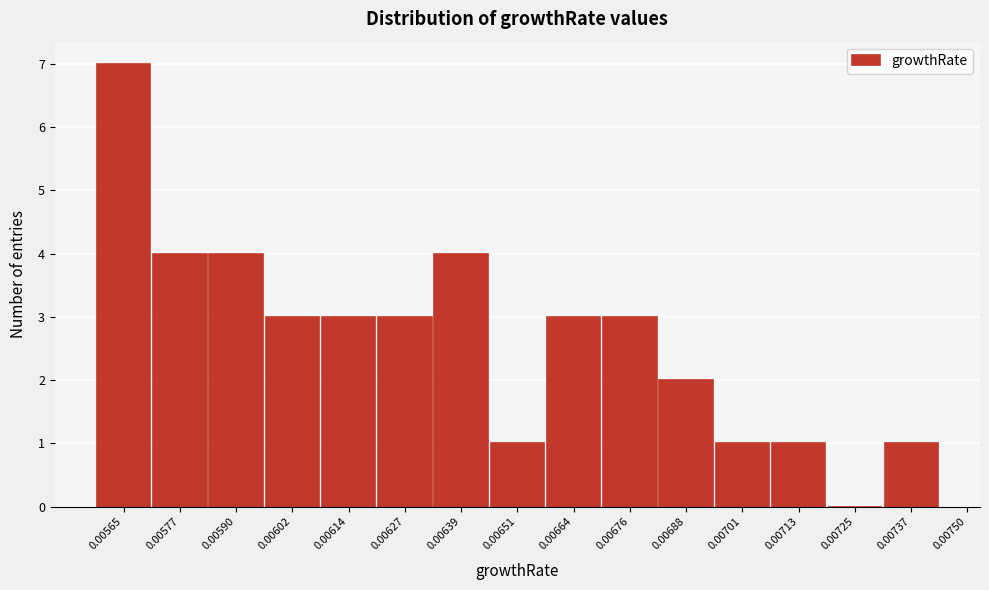

Reading left to right, list all the values displayed in this chart.

0.00565=7	0.00577=4	0.00590=4	0.00602=3	0.00614=3	0.00627=3	0.00639=4	0.00651=1	0.00664=3	0.00676=3	0.00688=2	0.00701=1	0.00713=1	0.00725=0	0.00737=1